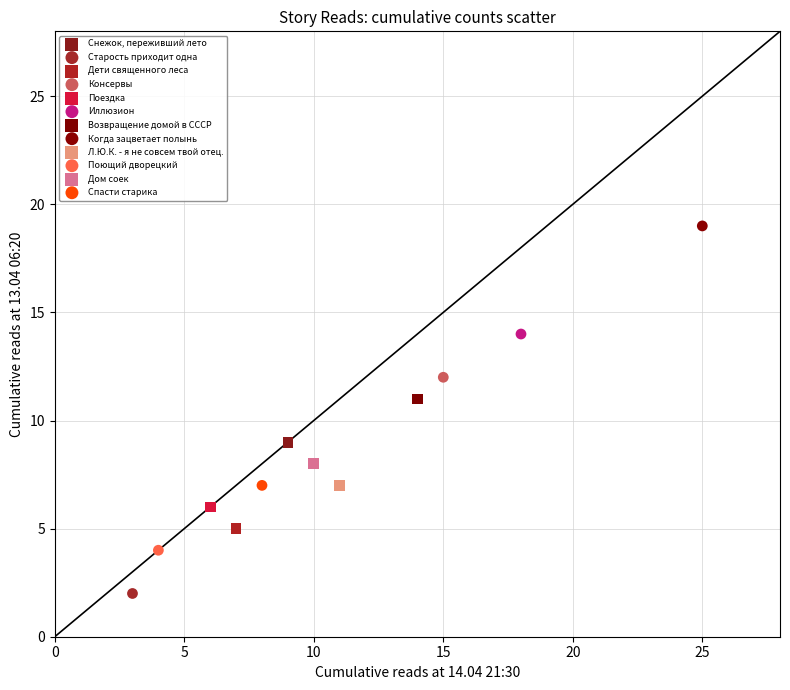

What are all the series names shown in the legend?

Снежок, переживший лето, Старость приходит одна, Дети священного леса, Консервы, Поездка, Иллюзион, Возвращение домой в СССР, Когда зацветает полынь, Л.Ю.К. - я не совсем твой отец., Поющий дворецкий, Дом соек, Спасти старика